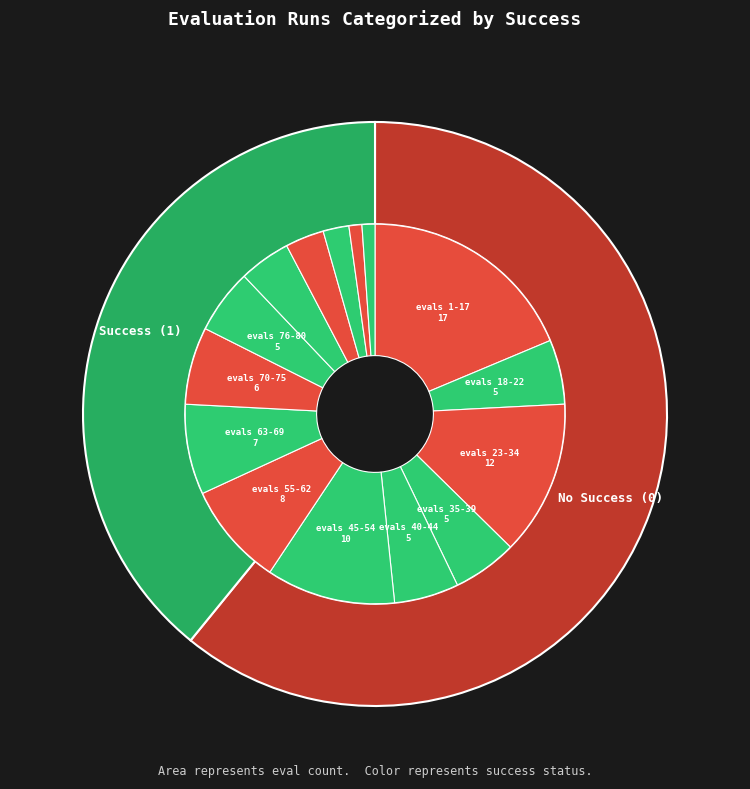

Does evals 1-17 account for over 50% of the chart?

No